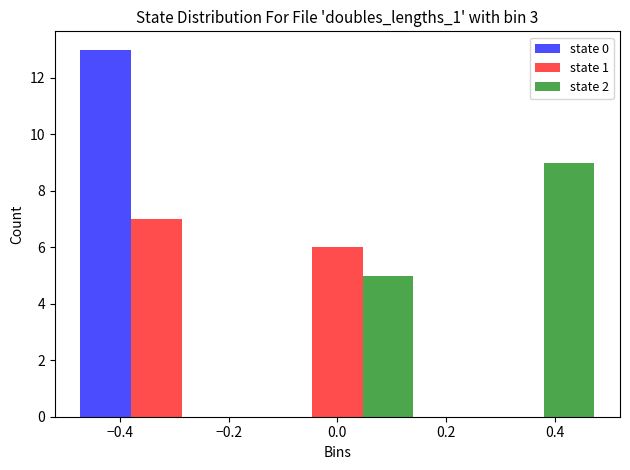

In the state 2 series, which range on the x-axis has the tallest bar?

0.16 to 0.50